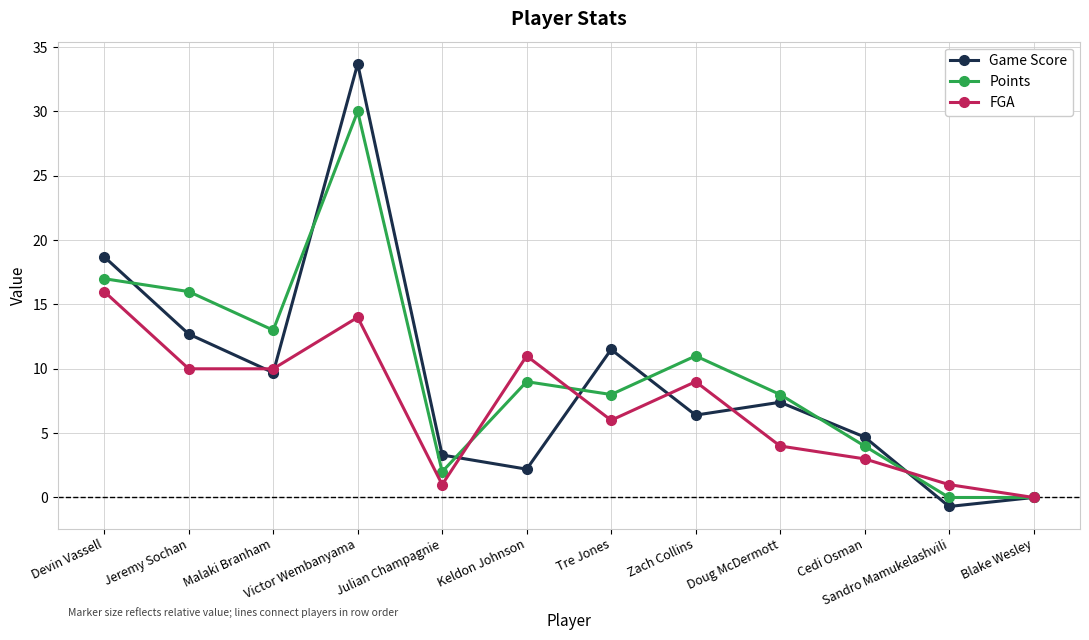

What are all the series names shown in the legend?

Game Score, Points, FGA